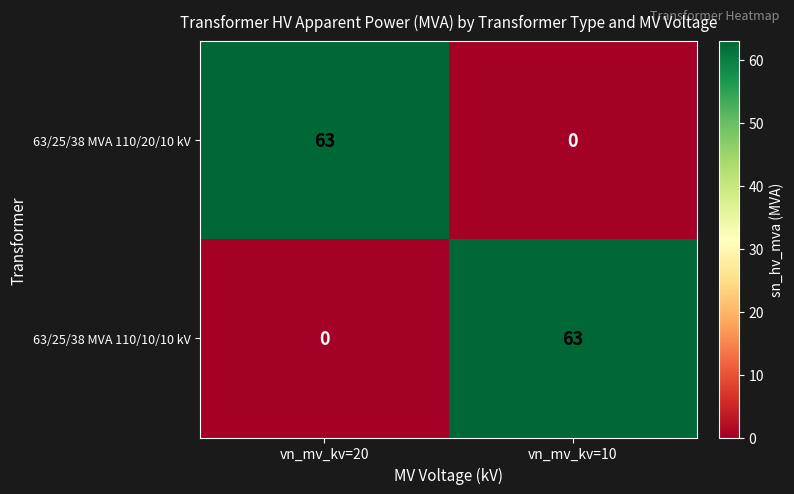

Is it true that 63/25/38 MVA 110/20/10 kV equals 0 at vn_mv_kv=10?

True